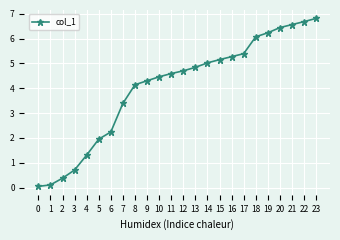

Which category has the highest value across all series?

23